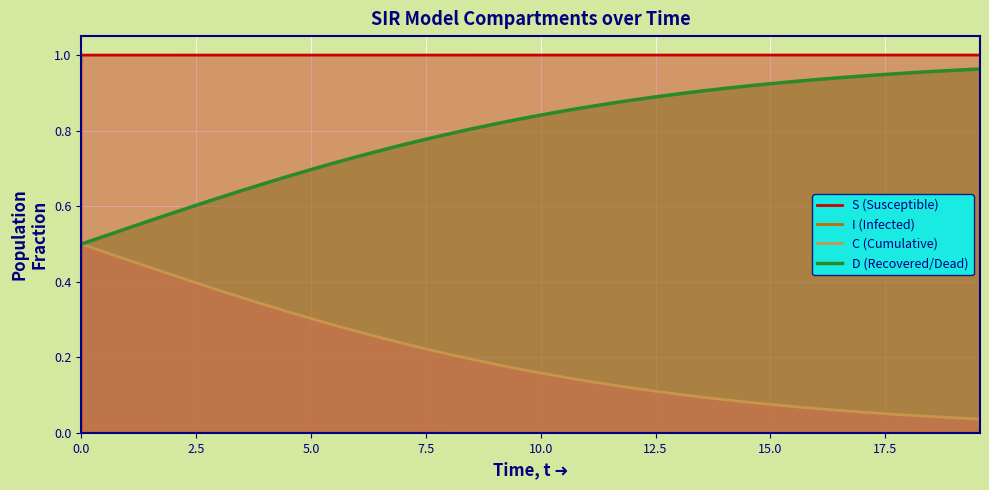

True or false: S (Susceptible) and D (Recovered/Dead) cross at least once.

False